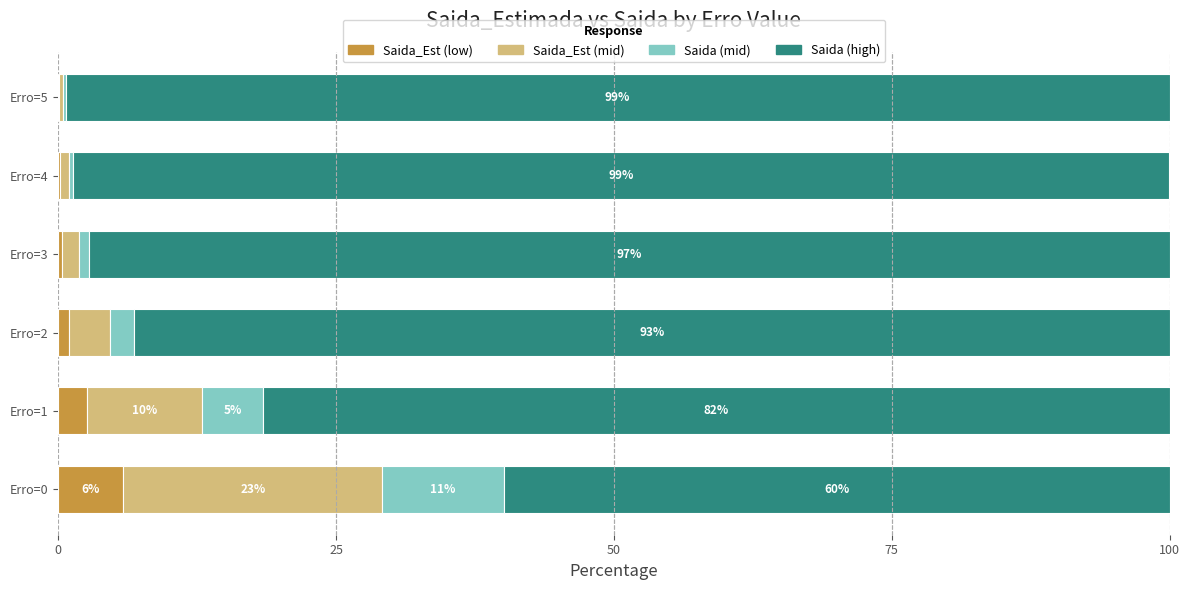

What is the sum of all Saida_Est (low) values?

10.0